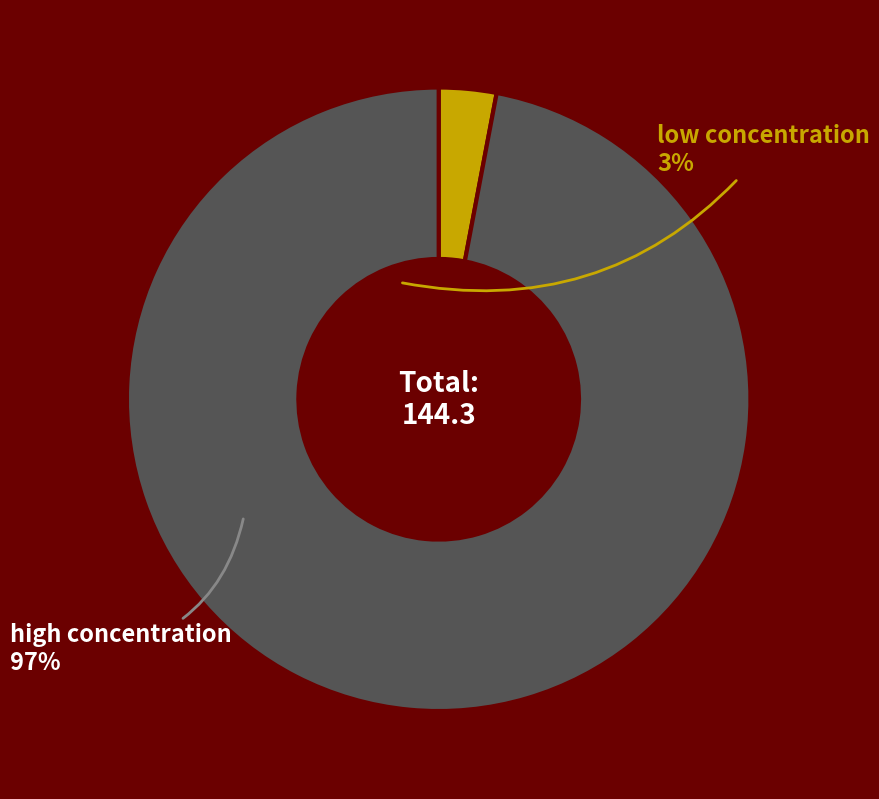

How many slices are in this pie chart?

2